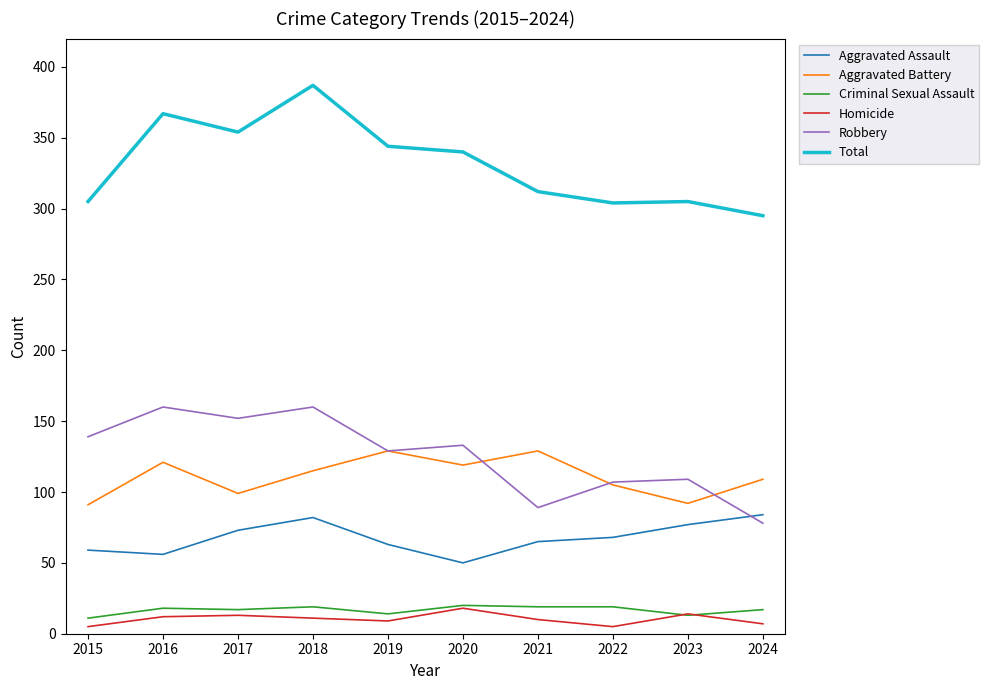

True or false: Aggravated Assault and Aggravated Battery cross at least once.

False